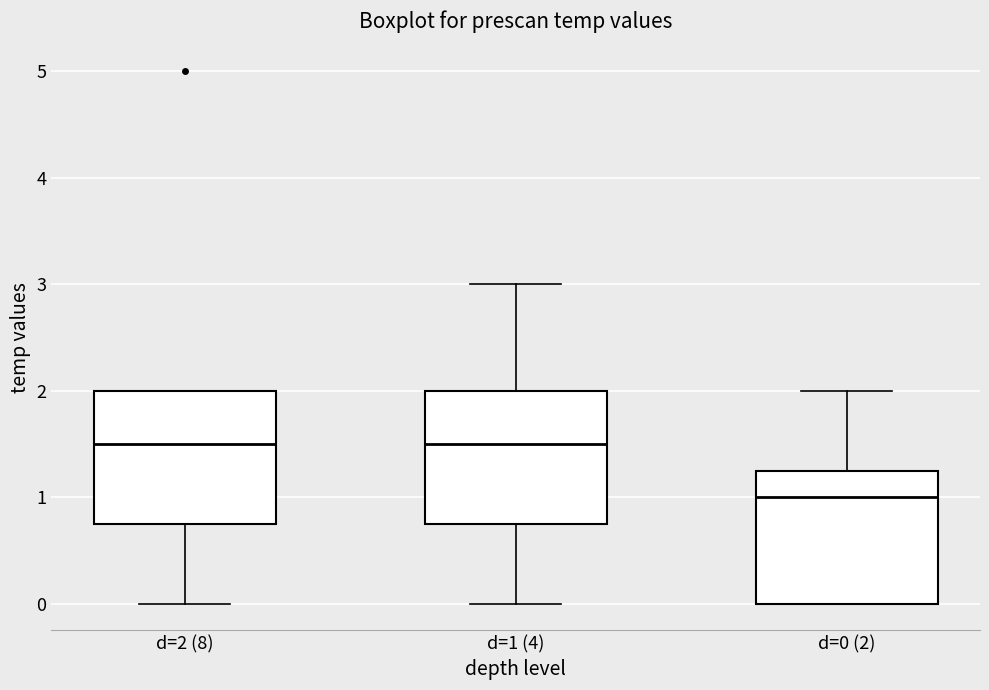

Where is the upper edge of the box for d=1 (4) on the y-axis? The values are not printed on the chart, so give them approximately, as read against the axis.

2.0